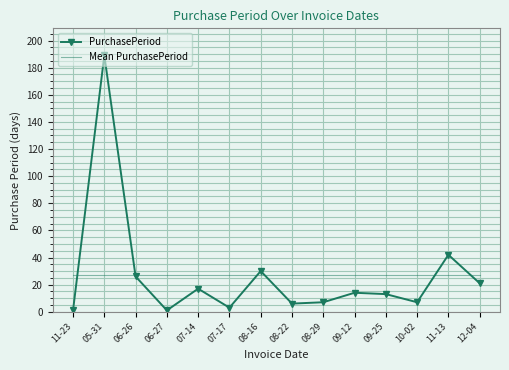

Which series has the widest spread of values?

PurchasePeriod